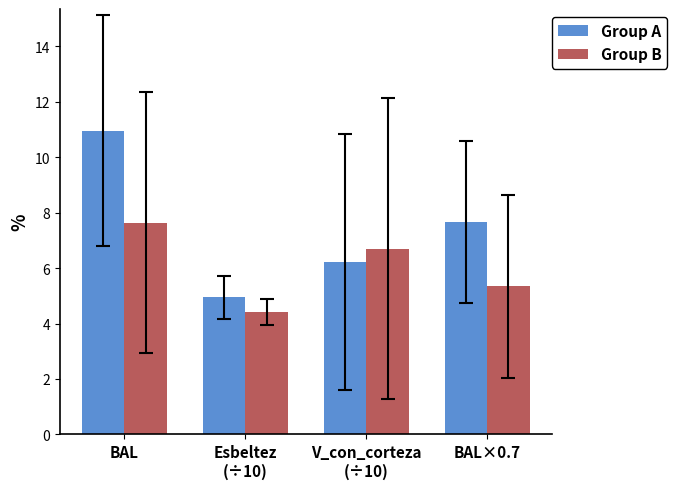

At which category is the sum across all series the highest?

BAL